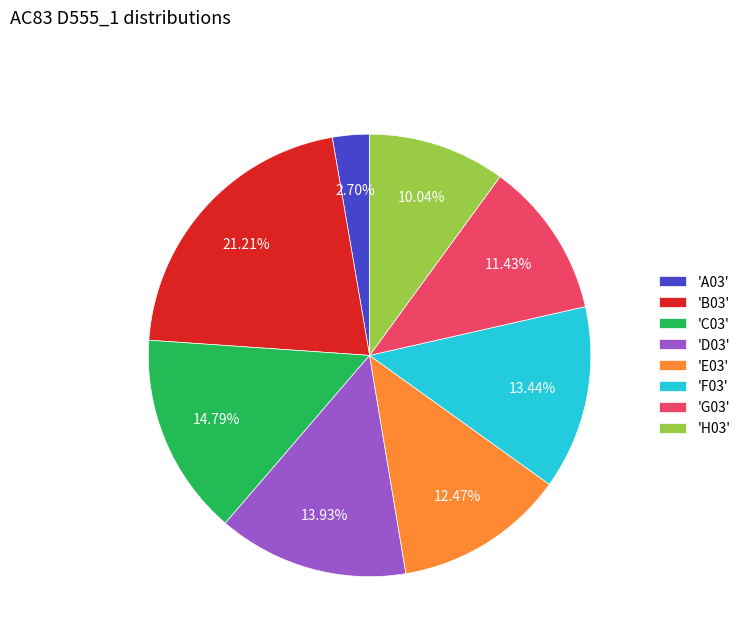

Which slice is the largest?

'B03'